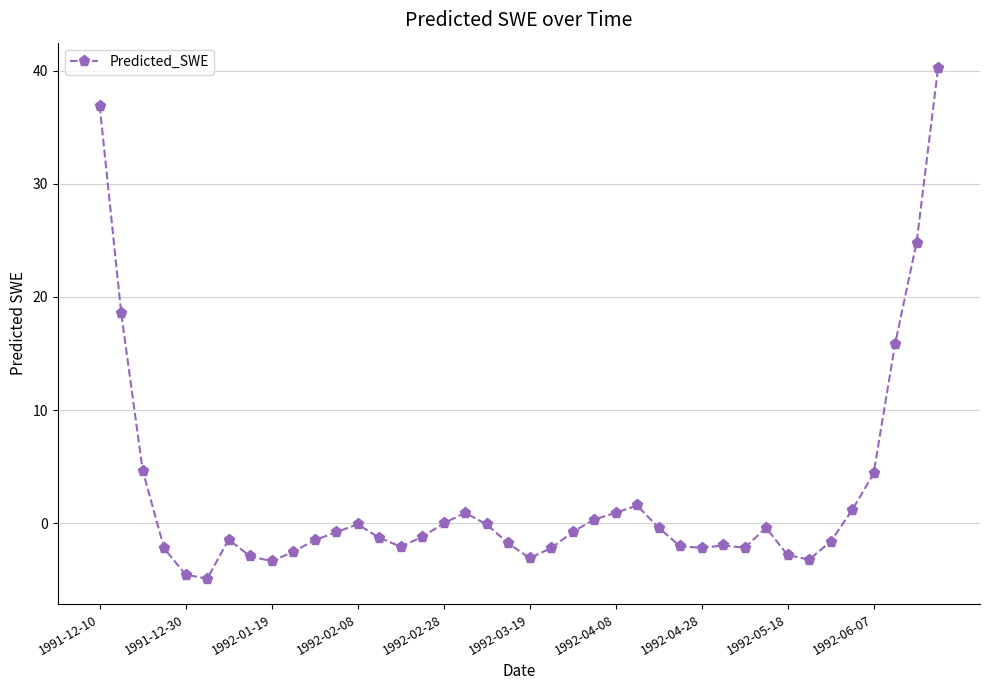

True or false: the data has more than 1 interior local peaks.

True